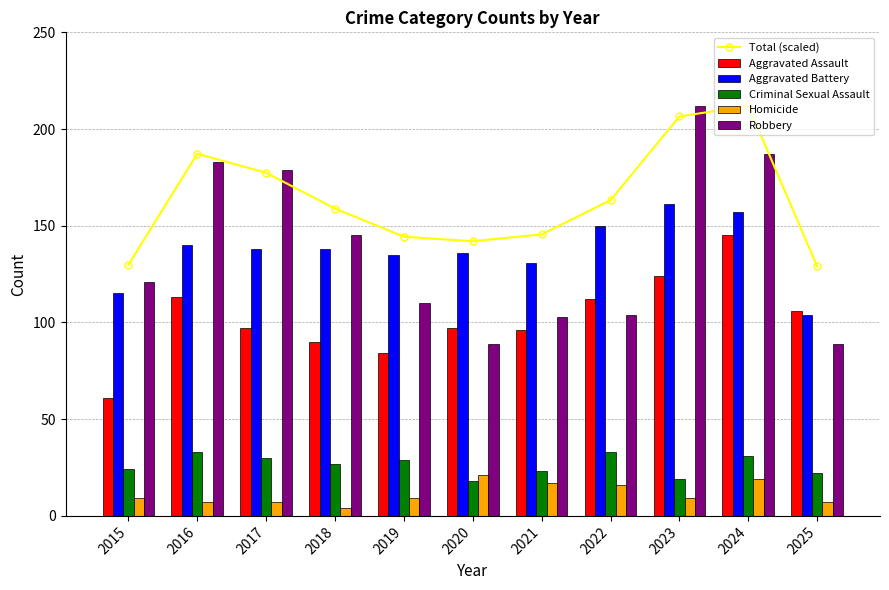

At which category is the sum across all series the highest?

2024